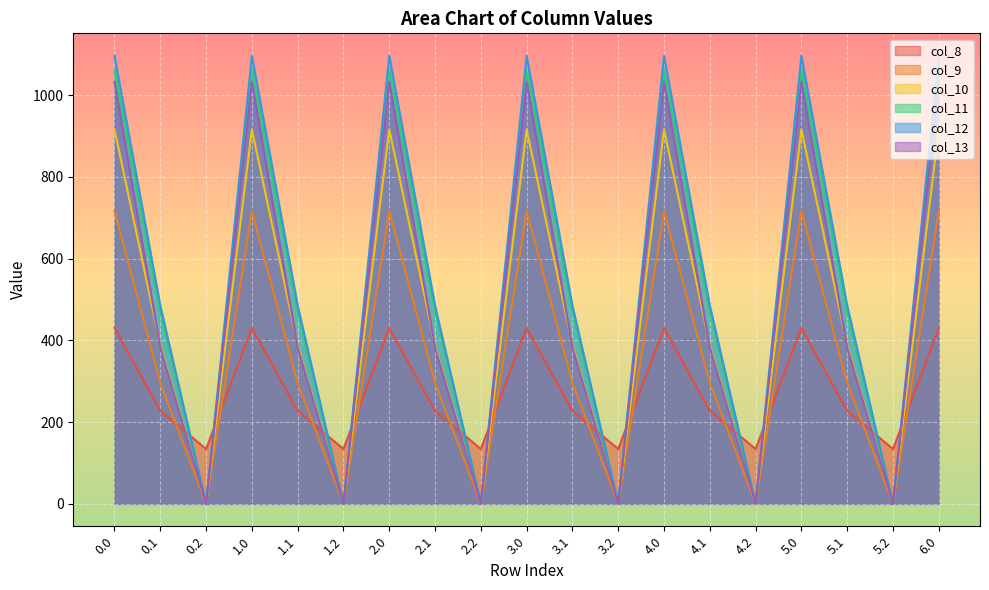

How many lines are shown in the chart?

6